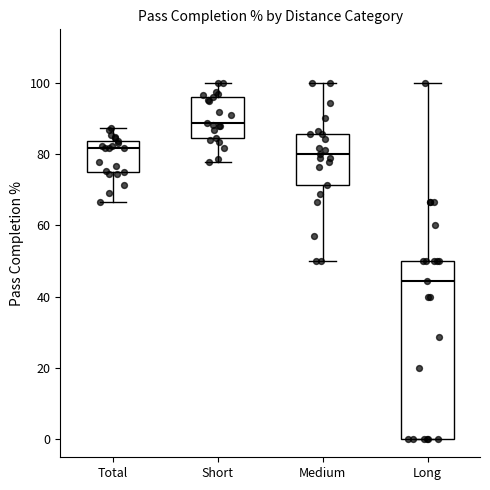

Which box has the lowest median line?

Long